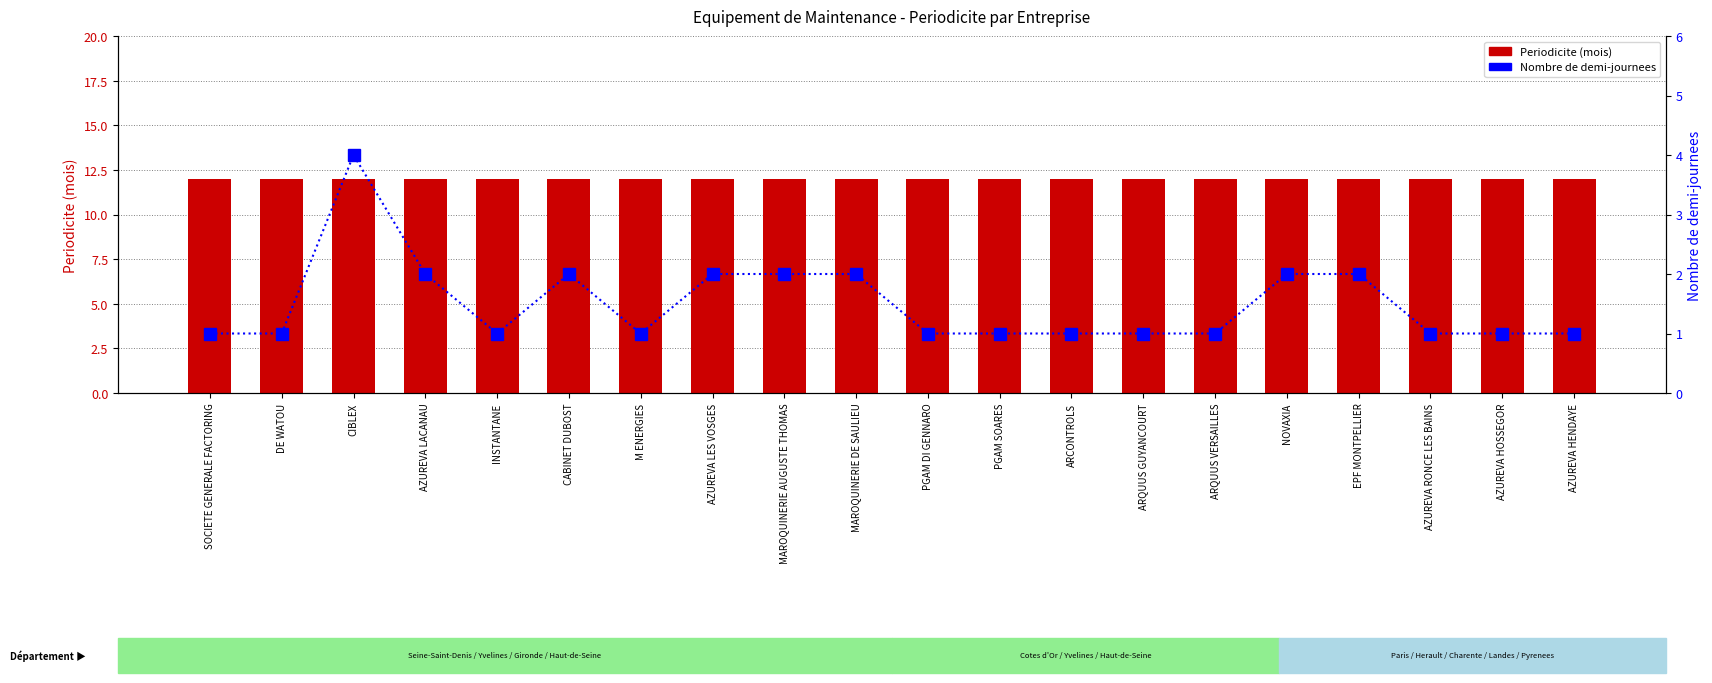

Read the Nombre de demi-journees value at M ENERGIES.

1